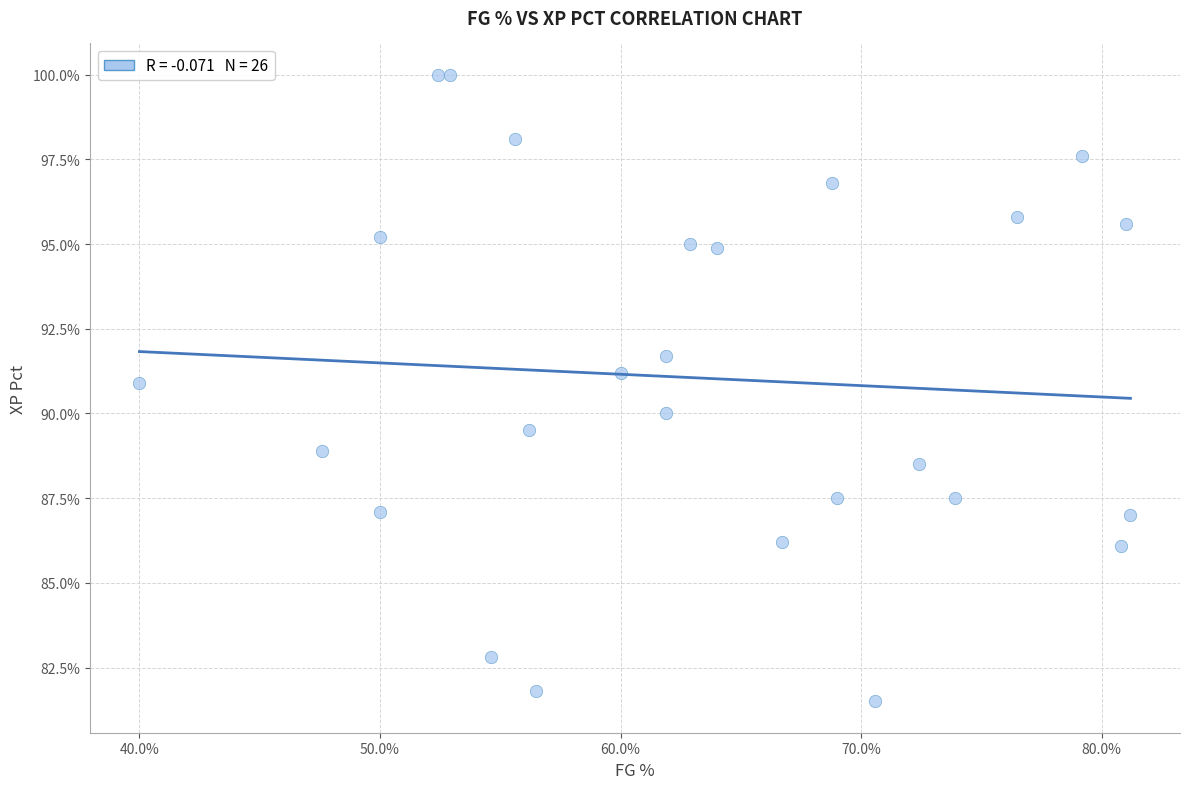

What is the range of X values (max minus min)?

41.2